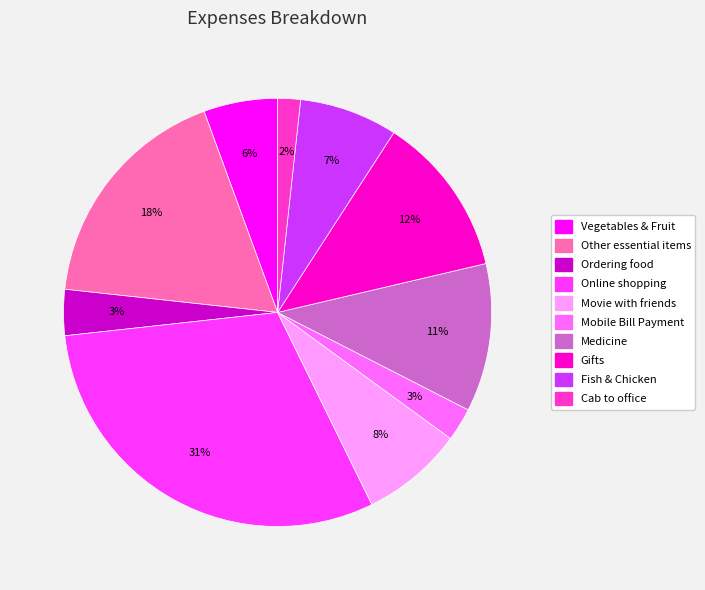

How many segments does this pie chart have?

10